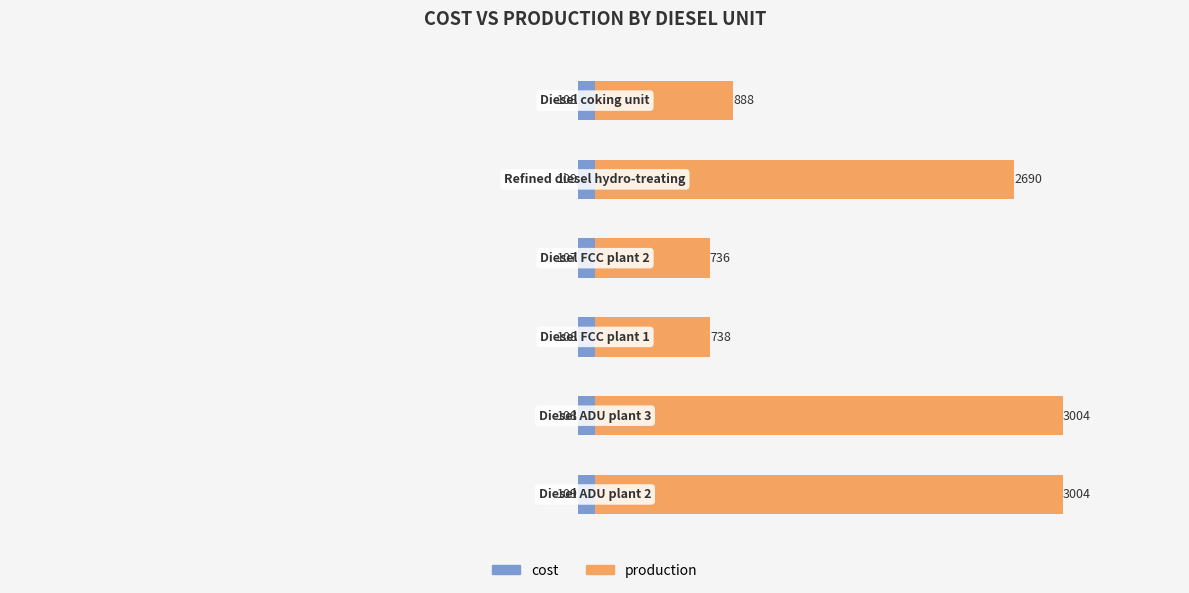

What is the sum of all production values?

11060